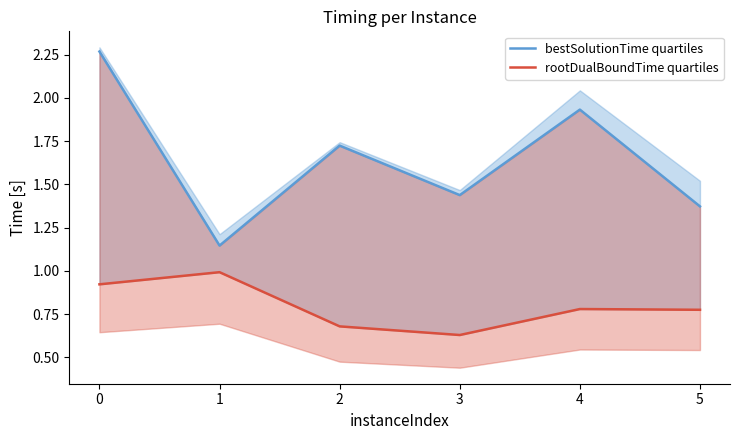

What position from the right is 2?

3